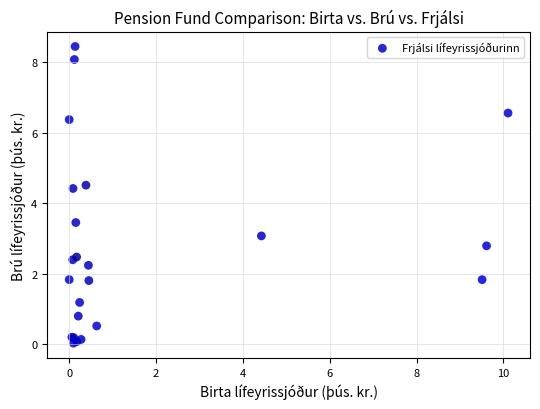

What Y value in the scatter plot is closest to 4?

4.4